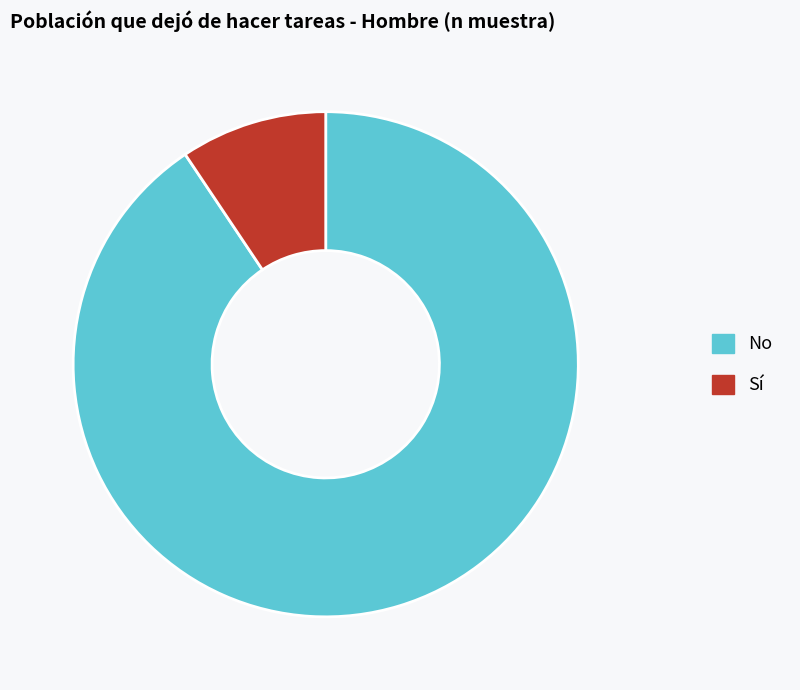

Rank the categories by value from lowest to highest.

Sí, No